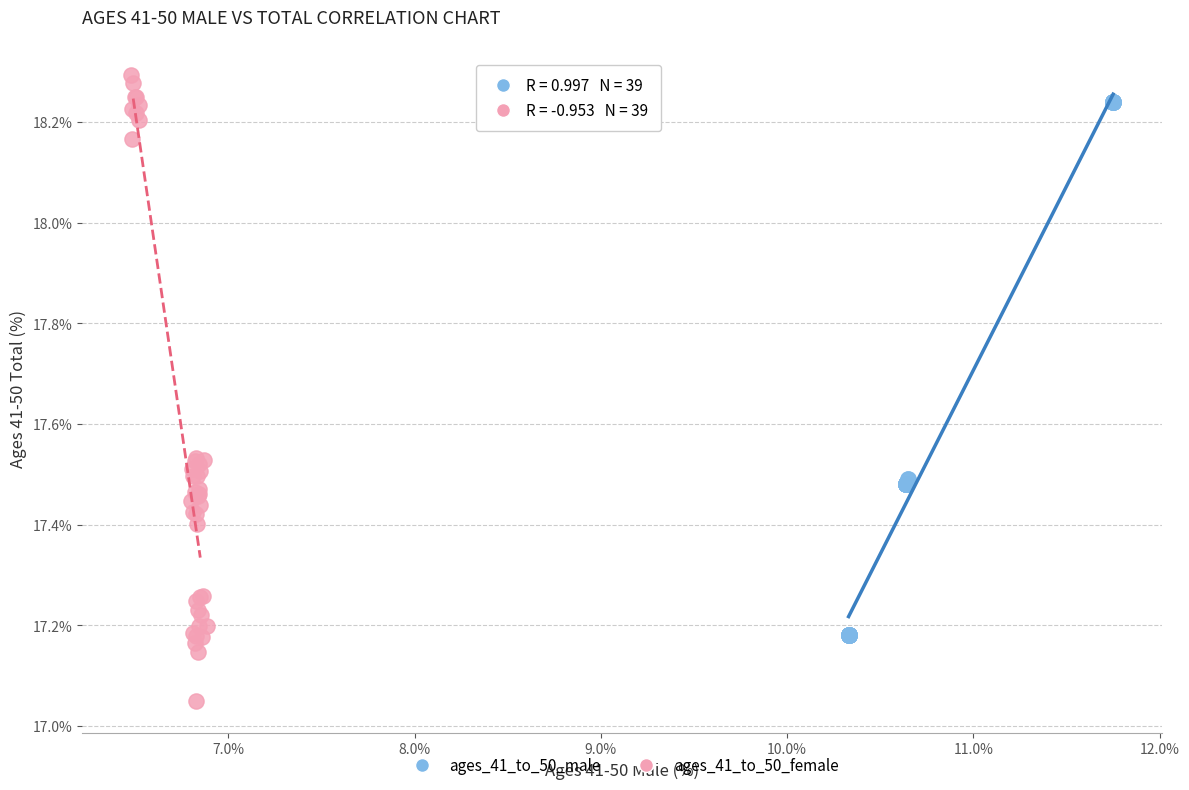

Which series contains the lowest Y value?

ages_41_to_50_female